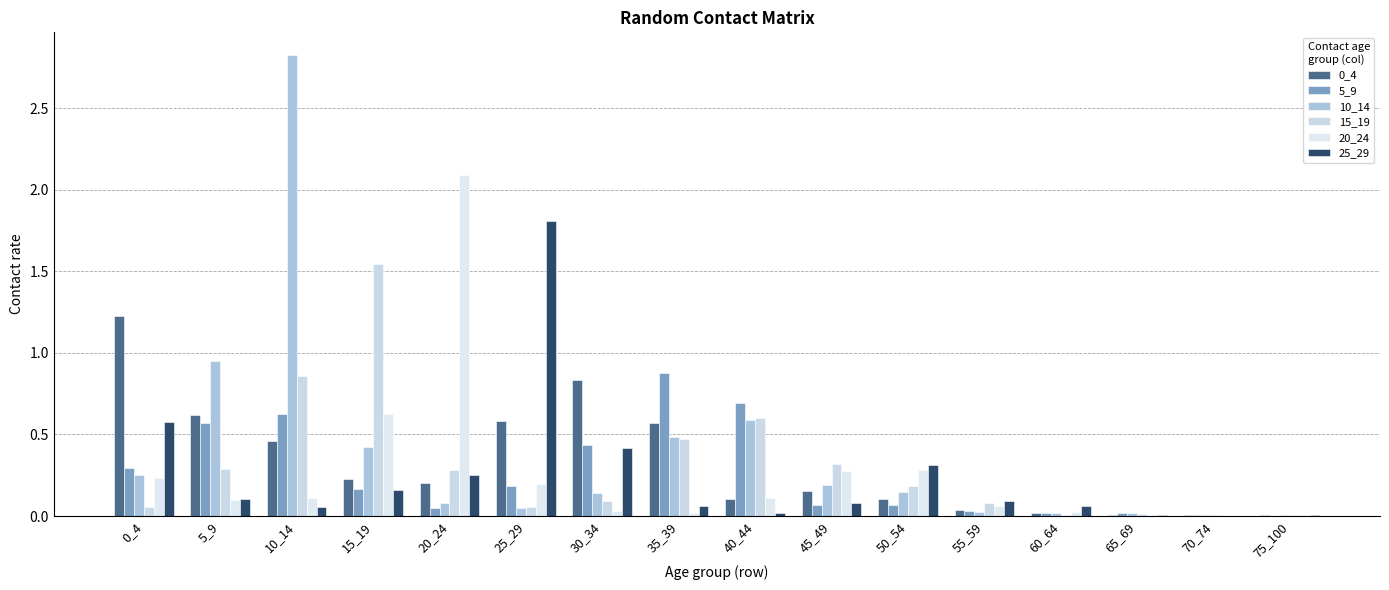

Which series has the largest range (max minus min)?

10_14